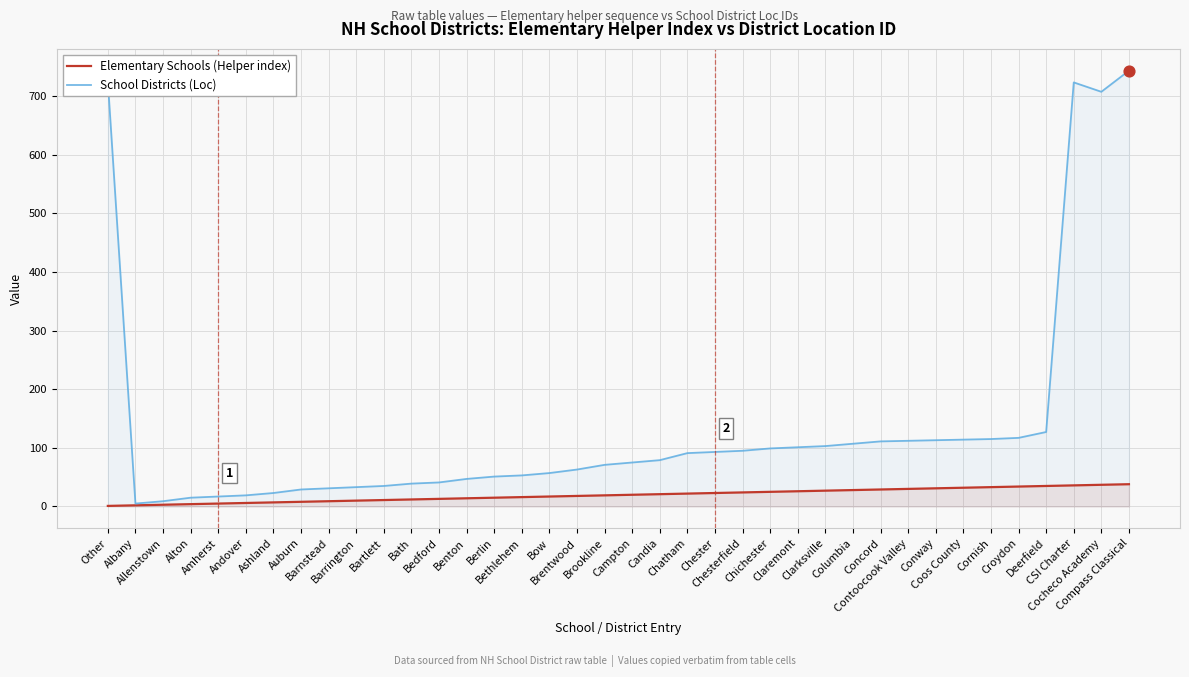

Which series reaches the minimum Y coordinate?

Elementary Schools (Helper index)